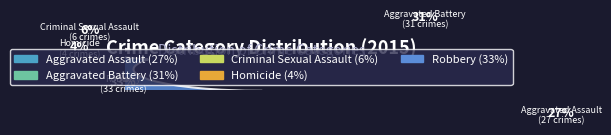

Combined, do Criminal Sexual Assault and Homicide account for over 50%?

No